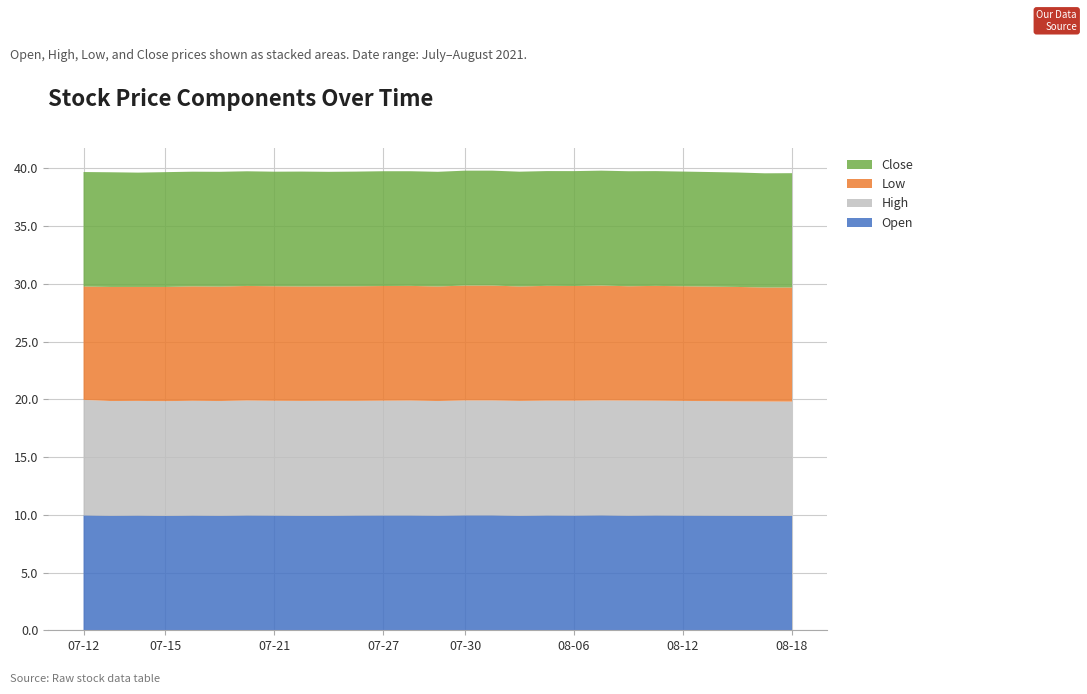

Reading right to left, what are all the values shown in this chart?

Open: 9.9	9.9	9.9	9.9	9.9	9.9	9.9	9.9	9.9	9.9	9.9	9.9	9.9	9.9	9.9	9.9	9.9	9.9	9.9	9.9	9.9	9.9	9.9	9.9	9.9	9.9	9.9
High: 9.9	9.9	9.9	9.9	9.9	9.9	10.0	9.9	9.9	9.9	9.9	9.9	9.9	9.9	9.9	9.9	9.9	10.0	9.9	9.9	10.0	9.9	9.9	9.9	9.9	9.9	10.0
Low: 9.9	9.9	9.9	9.9	9.9	9.9	9.9	9.9	9.9	9.9	9.9	9.9	9.9	9.9	9.9	9.9	9.9	9.9	9.9	9.9	9.9	9.9	9.9	9.9	9.9	9.9	9.8
Close: 9.9	9.9	9.9	9.9	9.9	9.9	10.0	9.9	9.9	9.9	9.9	9.9	9.9	9.9	9.9	9.9	9.9	9.9	9.9	9.9	9.9	9.9	9.9	9.9	9.9	9.9	9.9